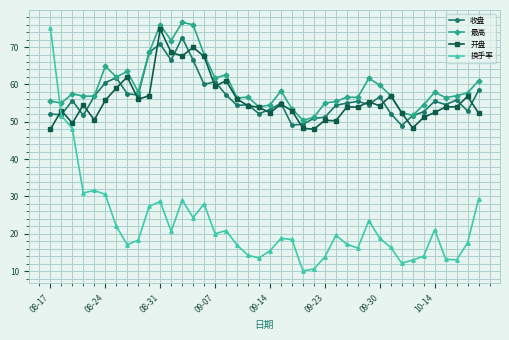

After their last crossing, which series has the higher values: 换手率 or 最高?

最高